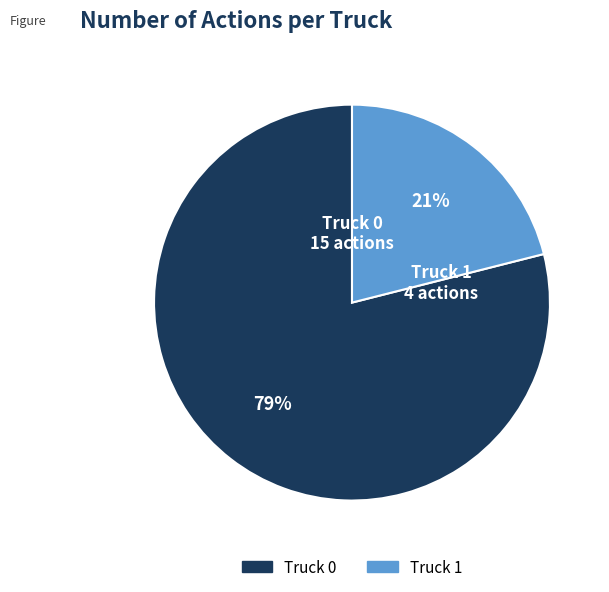

Do Truck 0 and Truck 1 together represent more than half of the pie?

Yes